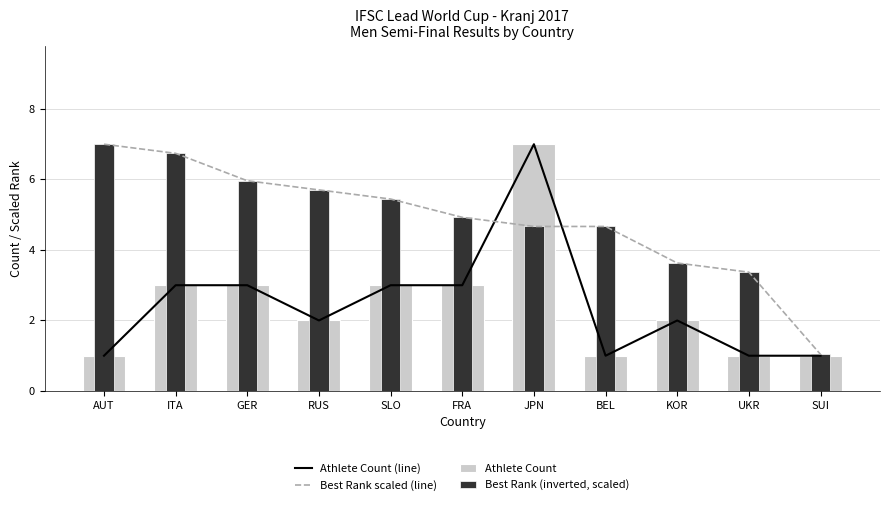

Are the bars grouped side by side (vs. stacked)?

Yes